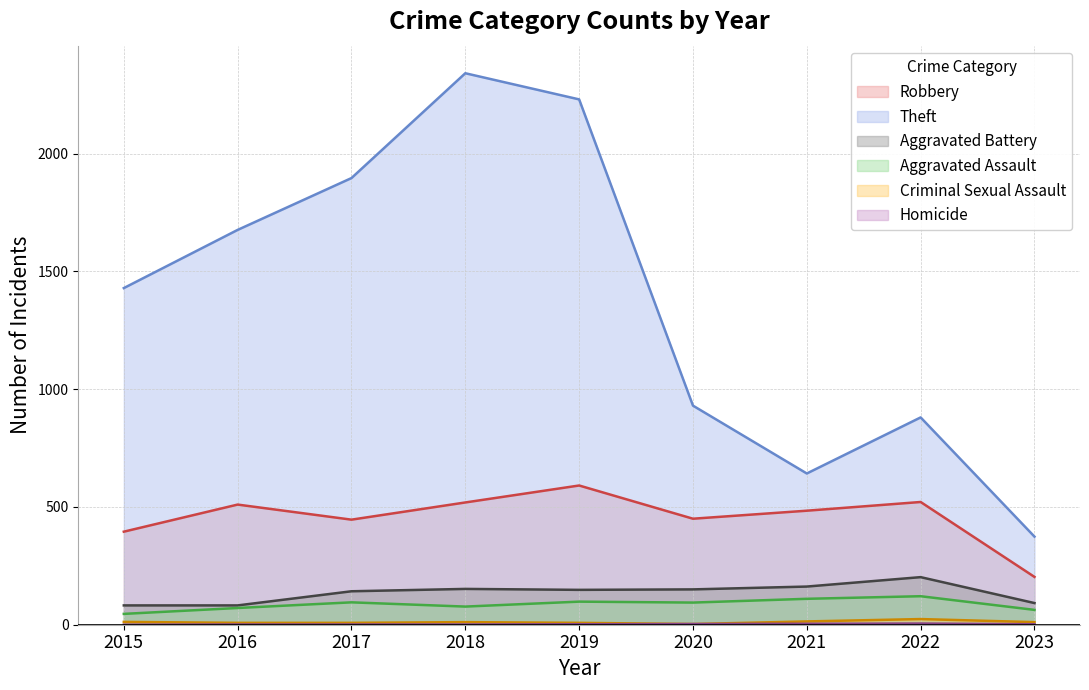

List the labels in order of Homicide value, largest first.

2022, 2021, 2020, 2019, 2023, 2016, 2017, 2018, 2015